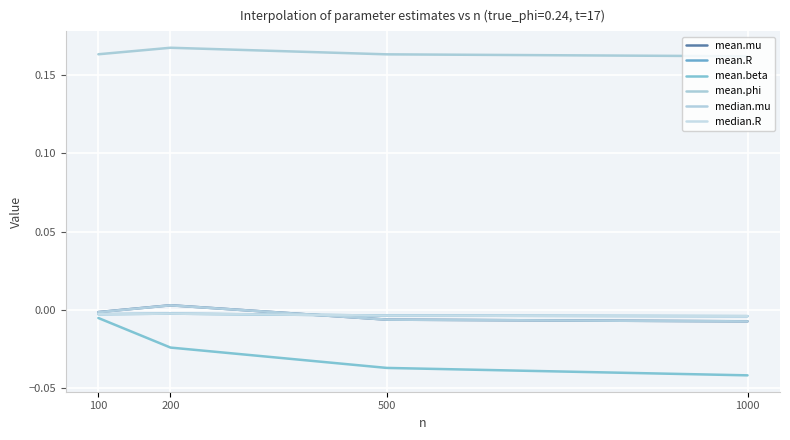

In mean.phi, how many points are higher than both neighbors (excluding endpoints)?

1